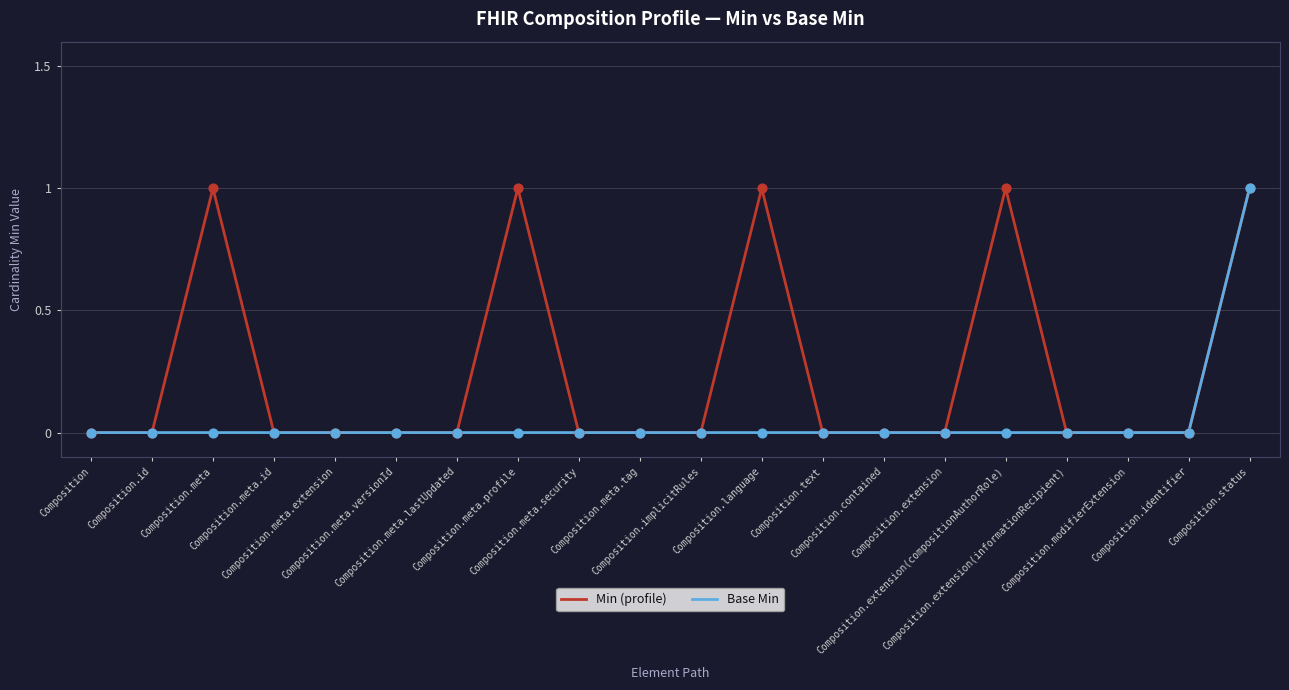

Which series has the largest total across all categories?

Min (profile)